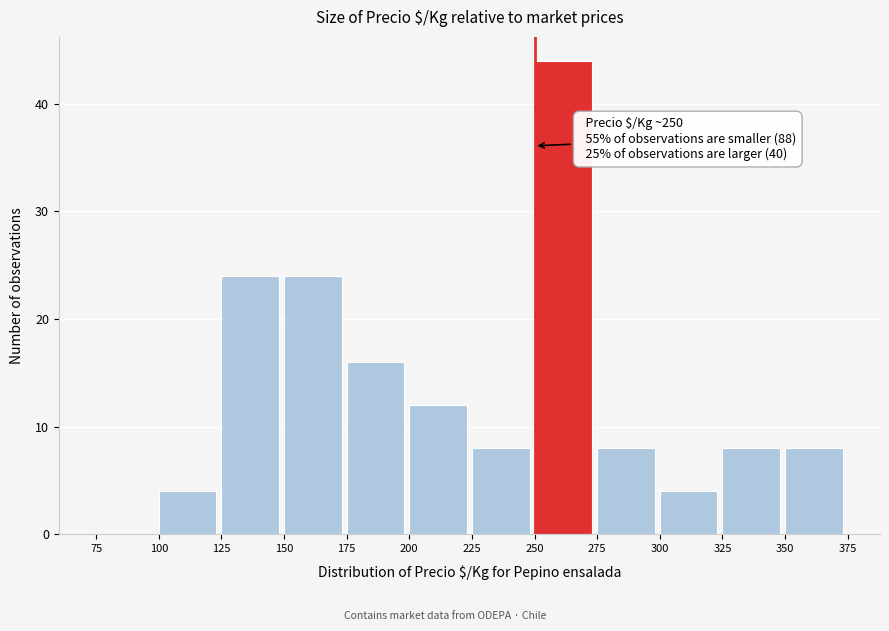

Over which range of the x-axis is the bar tallest?

250 to 275